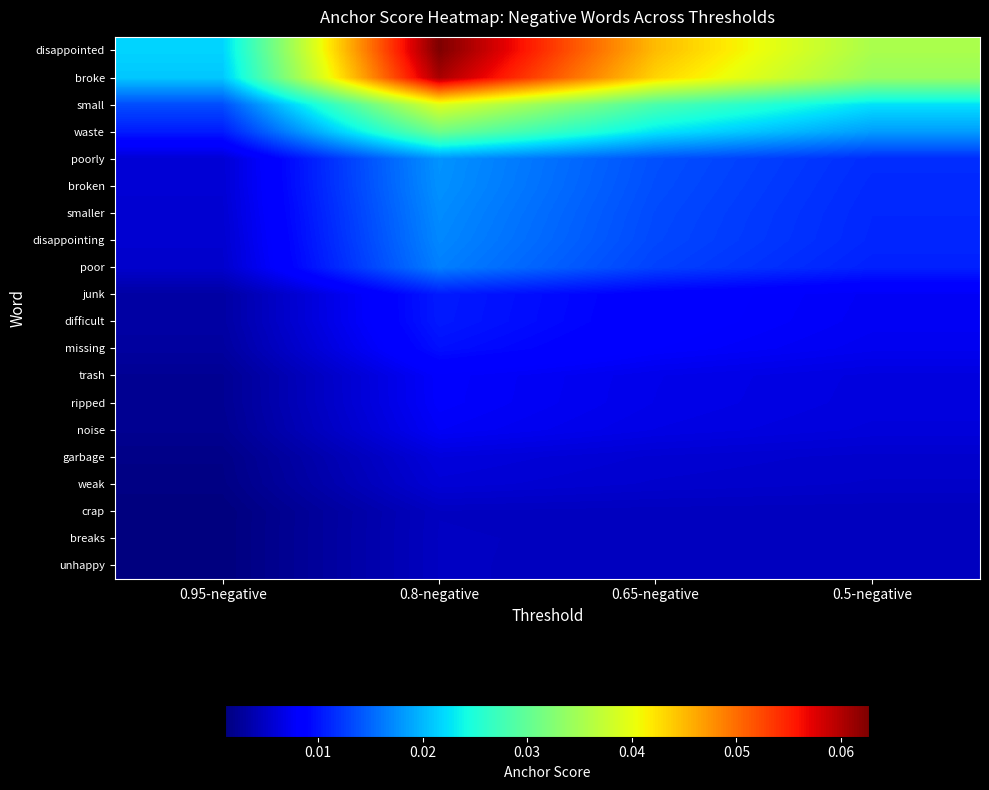

Between 0.95-negative and 0.65-negative, which is larger?

0.65-negative